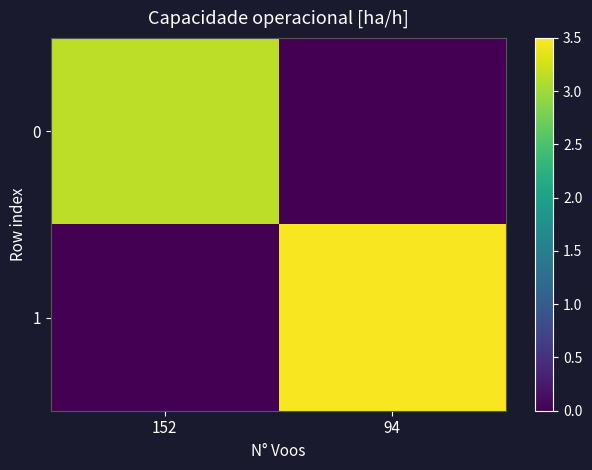

Reading left to right, transcribe all the data shown in this chart.

0: 152=3.2	94=0.0
1: 152=0.0	94=3.5